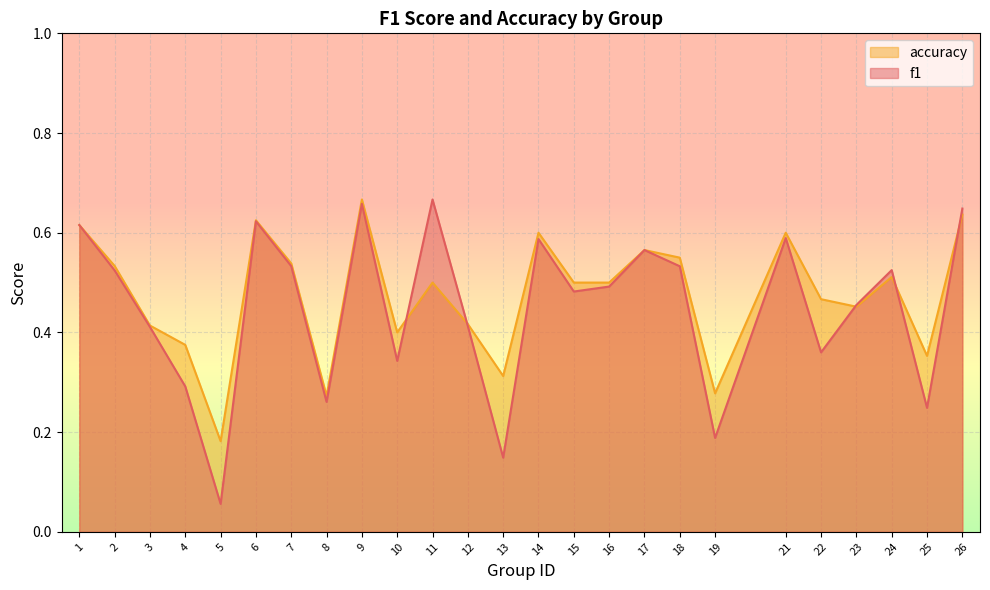

Reading left to right, transcribe all the data shown in this chart.

f1: 1=0.6	2=0.5	3=0.4	4=0.3	5=0.1	6=0.6	7=0.5	8=0.3	9=0.7	10=0.3	11=0.7	12=0.4	13=0.1	14=0.6	15=0.5	16=0.5	17=0.6	18=0.5	19=0.2	21=0.6	22=0.4	23=0.5	24=0.5	25=0.2	26=0.6
accuracy: 1=0.6	2=0.5	3=0.4	4=0.4	5=0.2	6=0.6	7=0.5	8=0.3	9=0.7	10=0.4	11=0.5	12=0.4	13=0.3	14=0.6	15=0.5	16=0.5	17=0.6	18=0.6	19=0.3	21=0.6	22=0.5	23=0.5	24=0.5	25=0.4	26=0.6